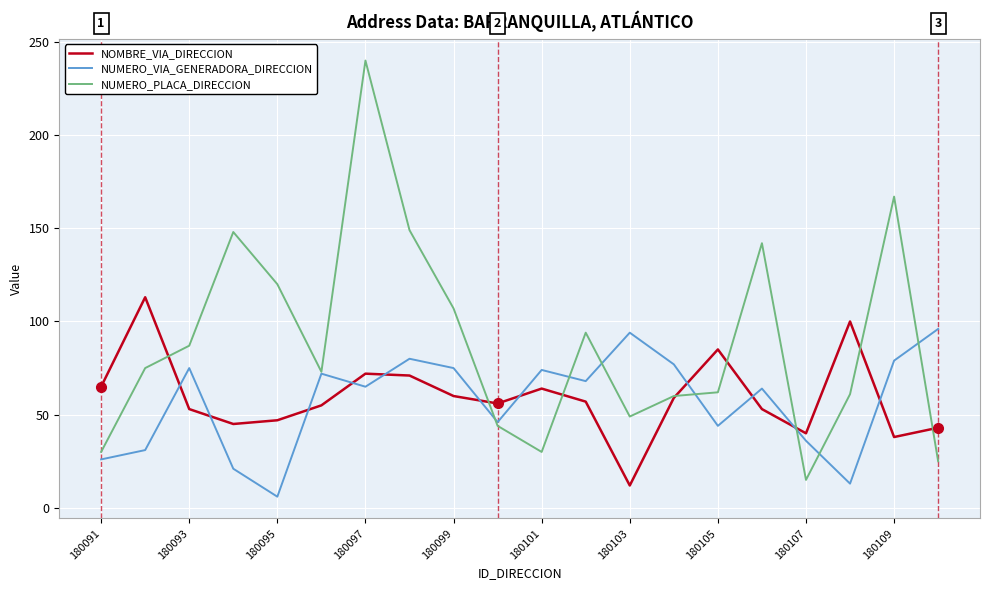

Which series has the largest range (max minus min)?

NUMERO_PLACA_DIRECCION